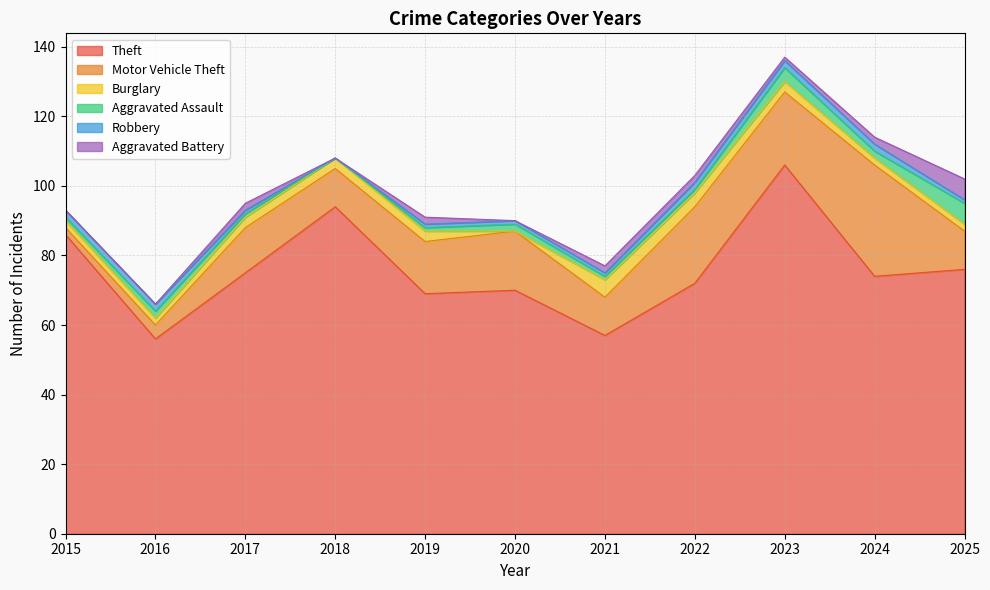

What is the difference between the highest and lowest values at 2025?

75